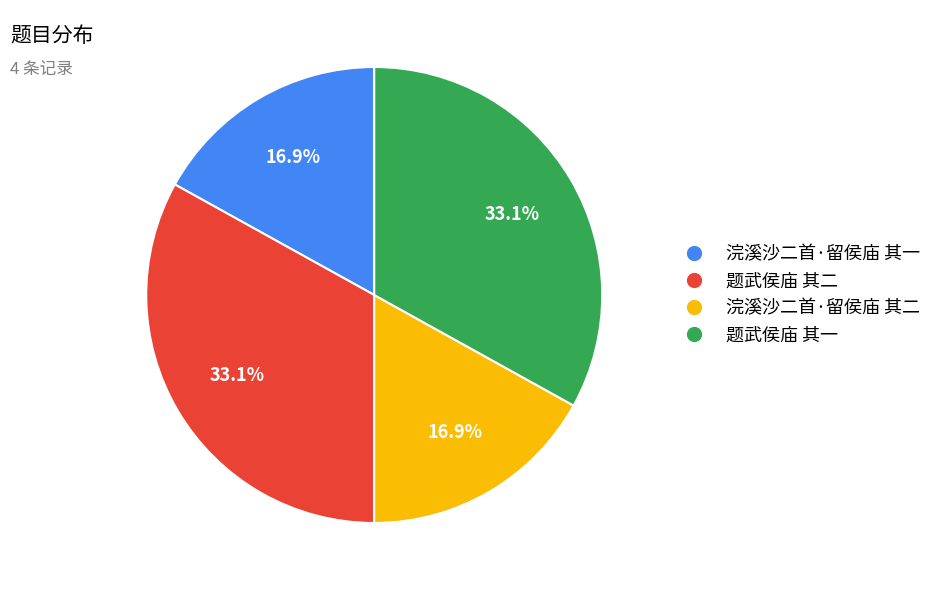

What is the ratio of the value at 题武侯庙 其二 to the value at 题武侯庙 其一?

1.0